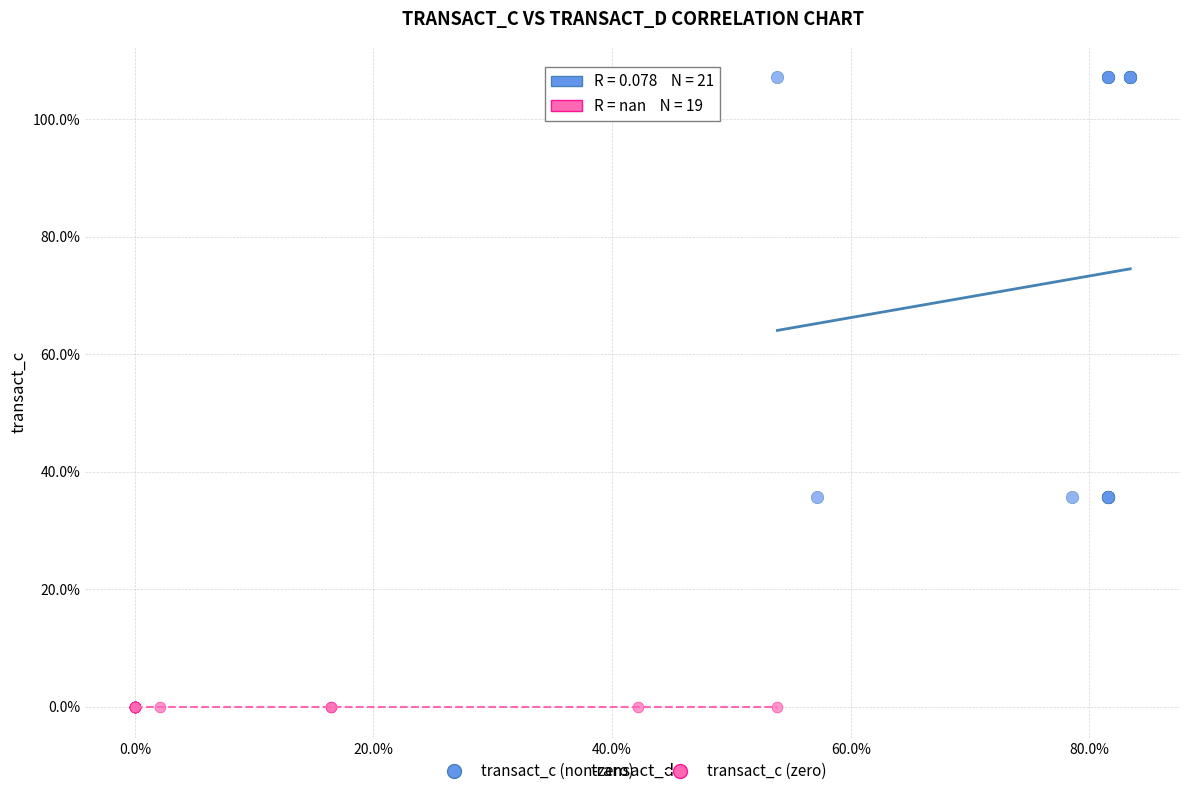

Which series reaches the maximum Y coordinate?

transact_c (non-zero)